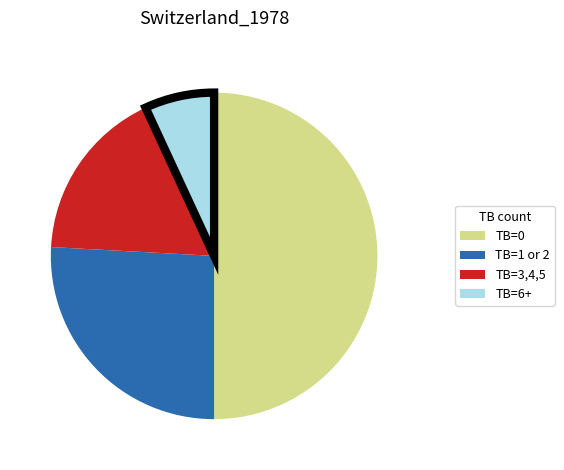

What is the smallest slice in the pie chart?

TB=6+